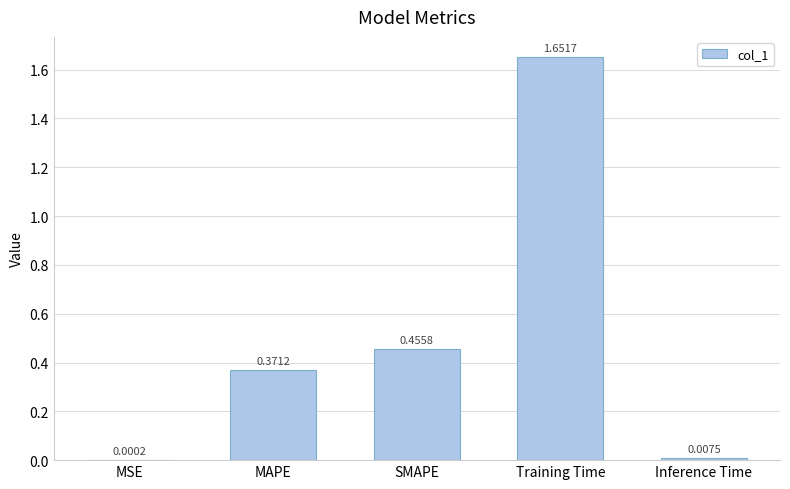

What is the sum of all values?

2.5